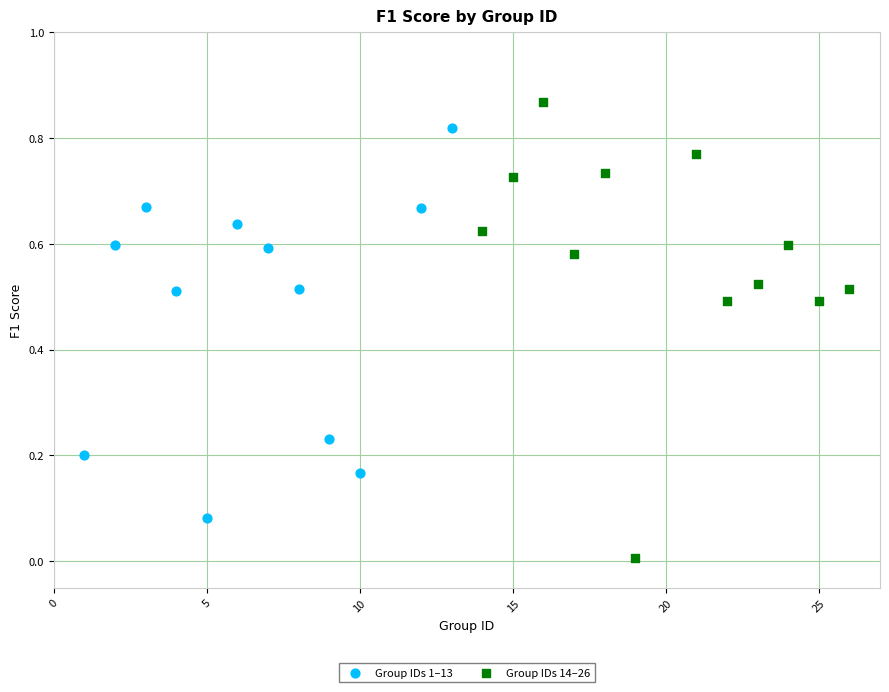

Which series reaches the minimum Y coordinate?

Group IDs 14–26